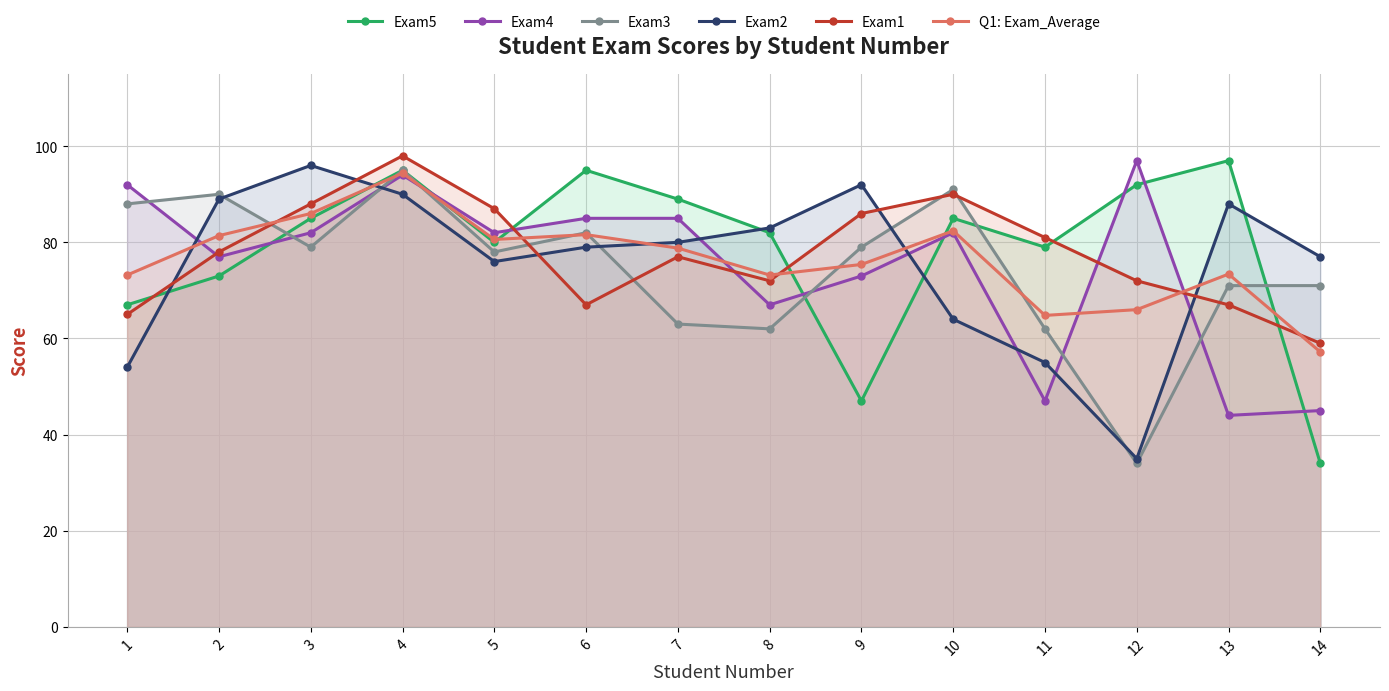

At which category is the sum across all series the highest?

4